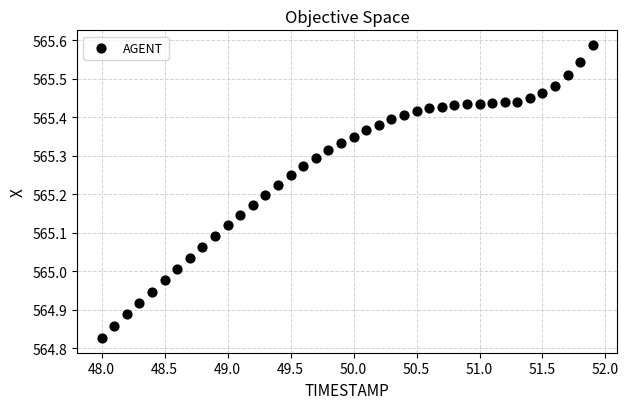

What is the range of Y values (max minus min)?

0.8